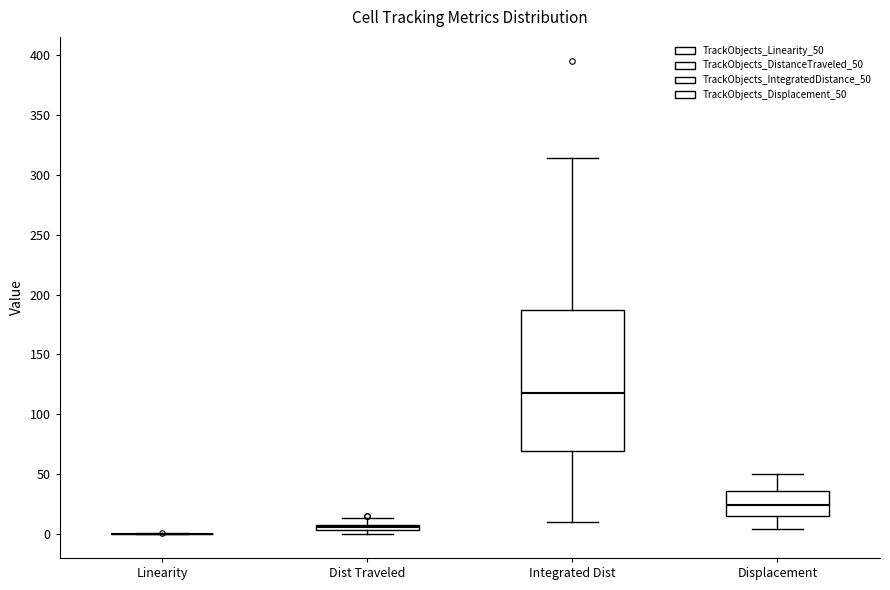

Where is the upper edge of the box for Displacement on the y-axis? The values are not printed on the chart, so give them approximately, as read against the axis.

35